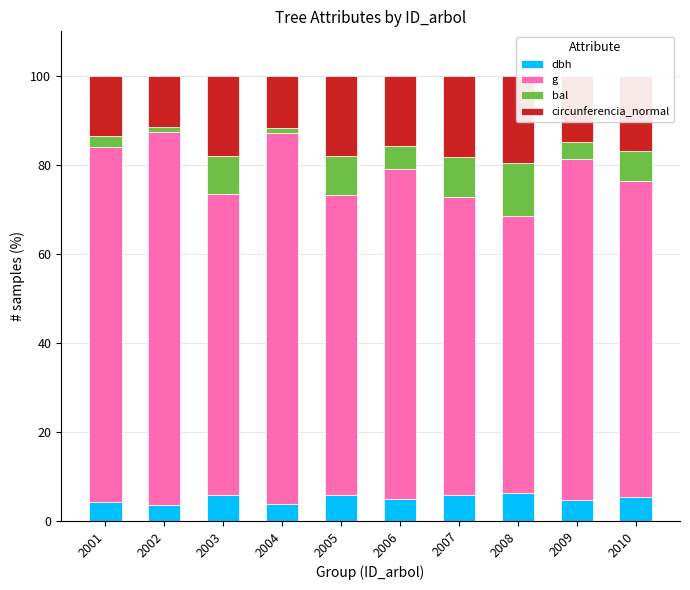

What is the value of the bal bar at the 3rd from the left?

8.4